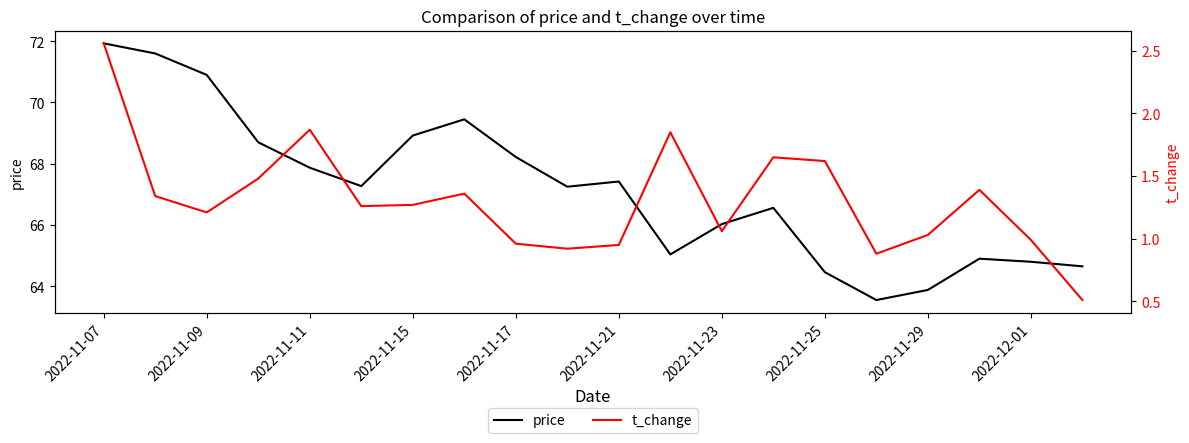

At which label does price reach its peak?

2022-11-07